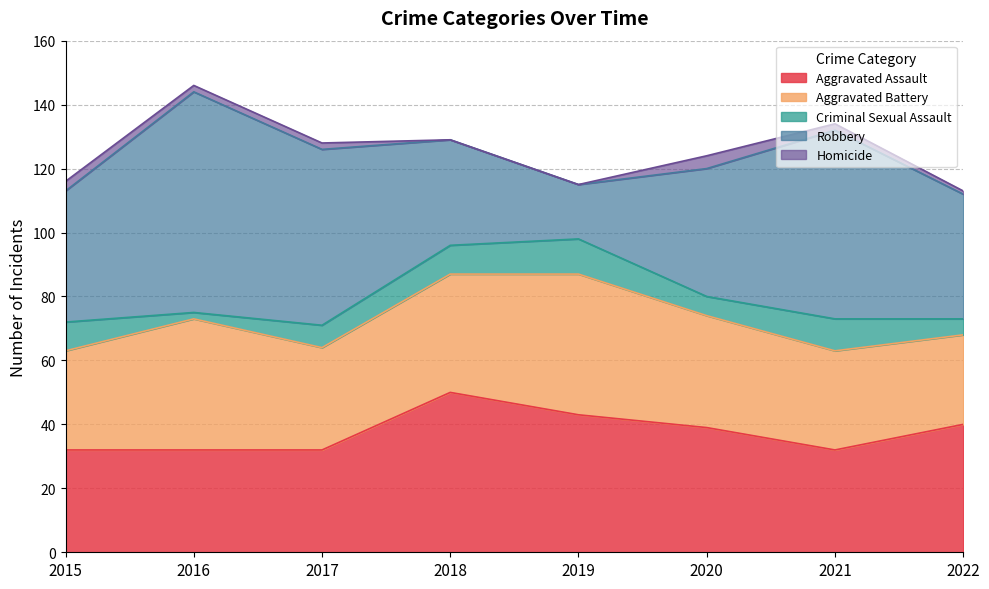

The Homicide series shows 4 at 2020. True or false?

True